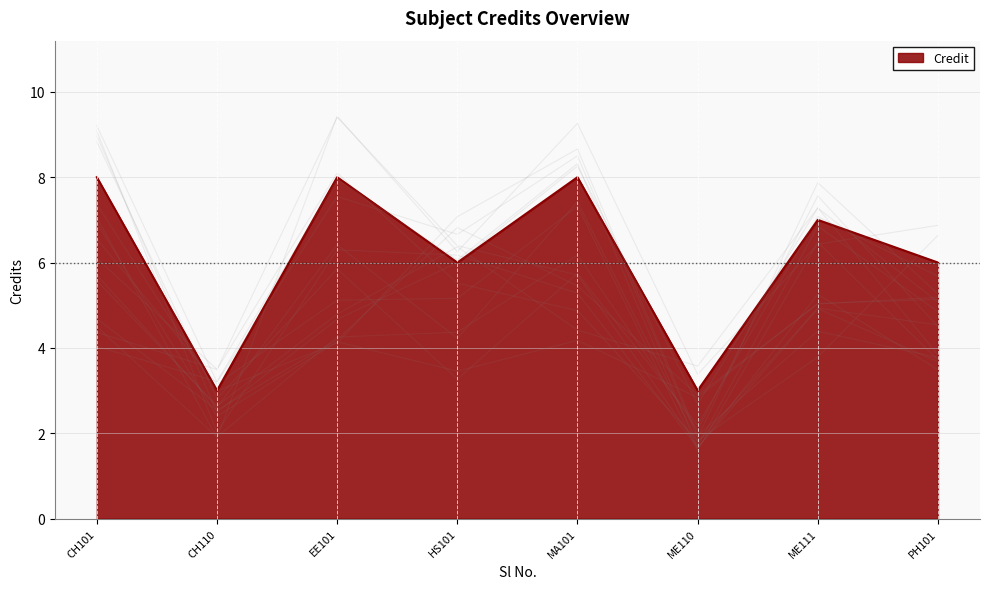

True or false: the data has more than 2 interior local peaks.

True